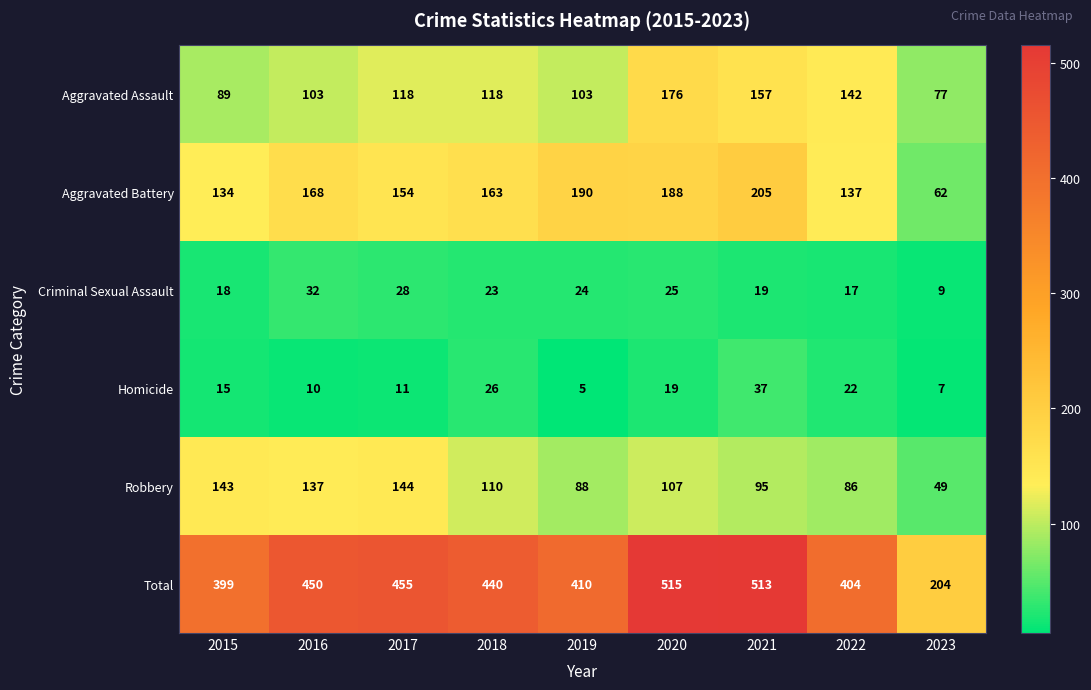

What is the smallest value displayed?

5